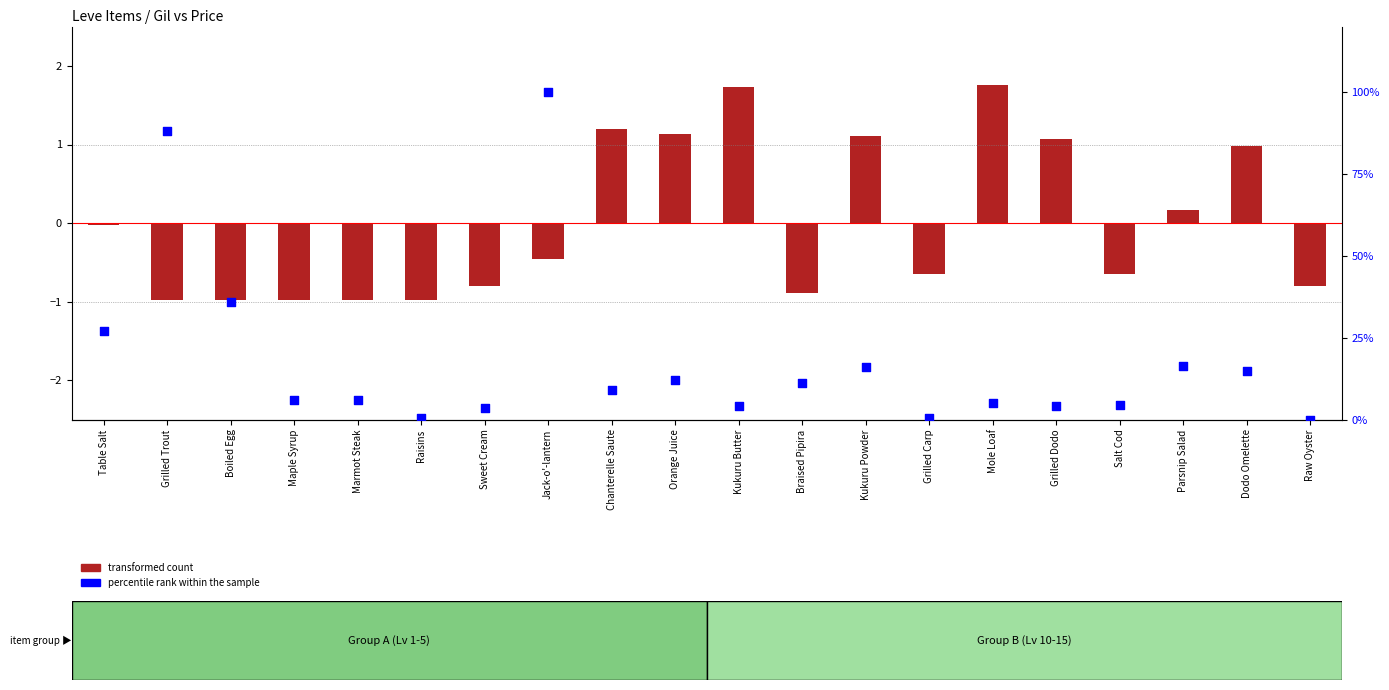

Which series contains the highest Y value?

percentile rank within the sample